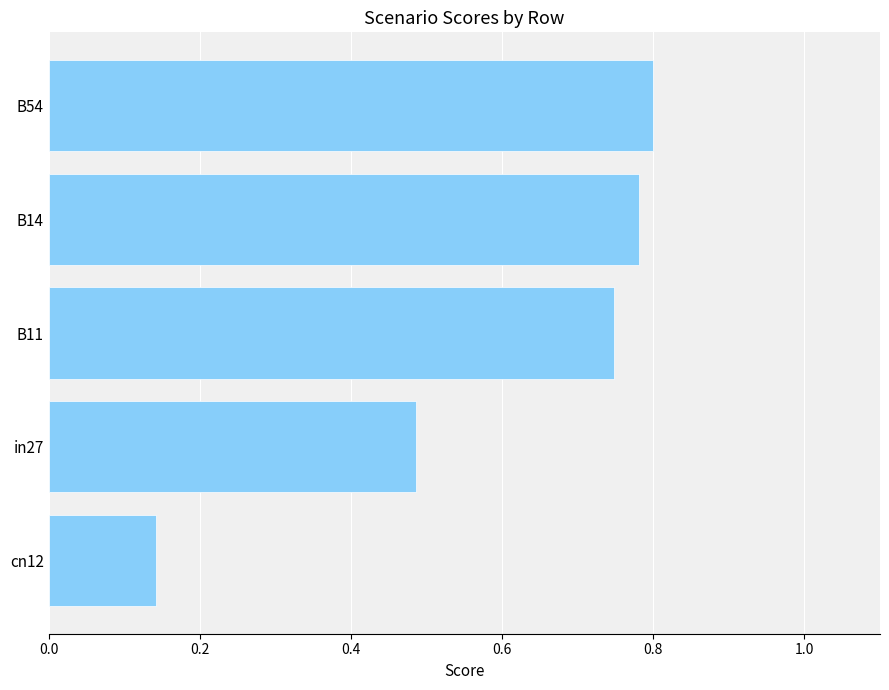

What is the sum of the values at B14 and B54?

1.6